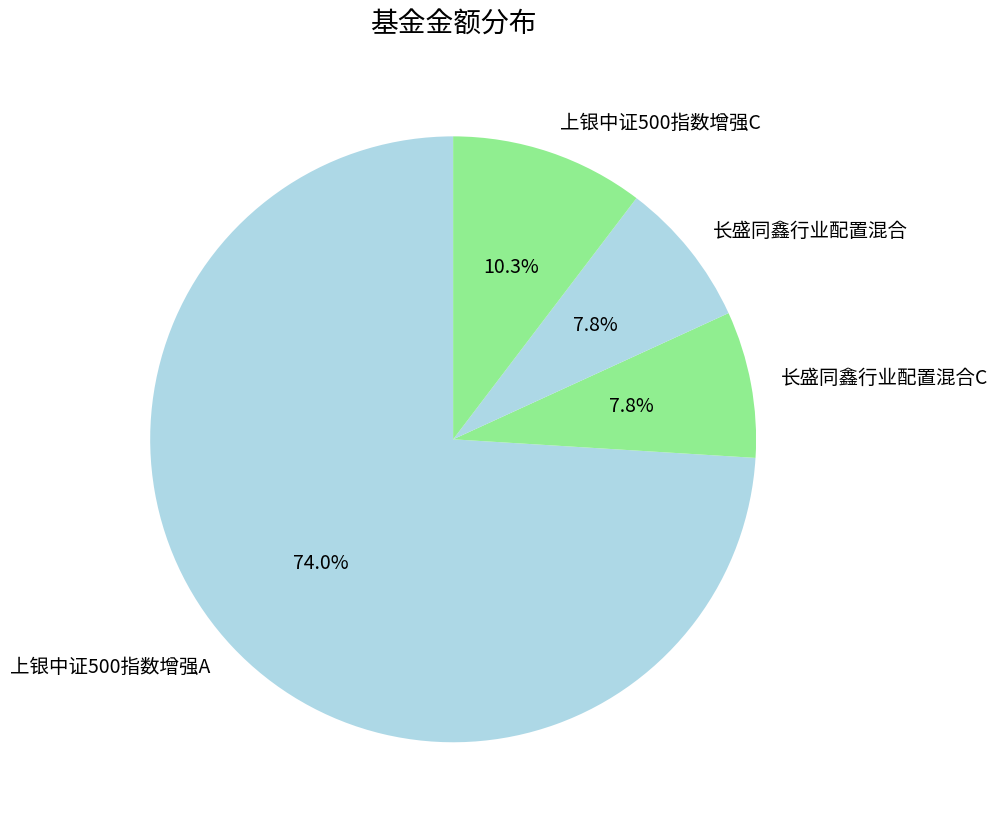

To the nearest percent, what is the difference between the largest and smallest slice percentages?

66%